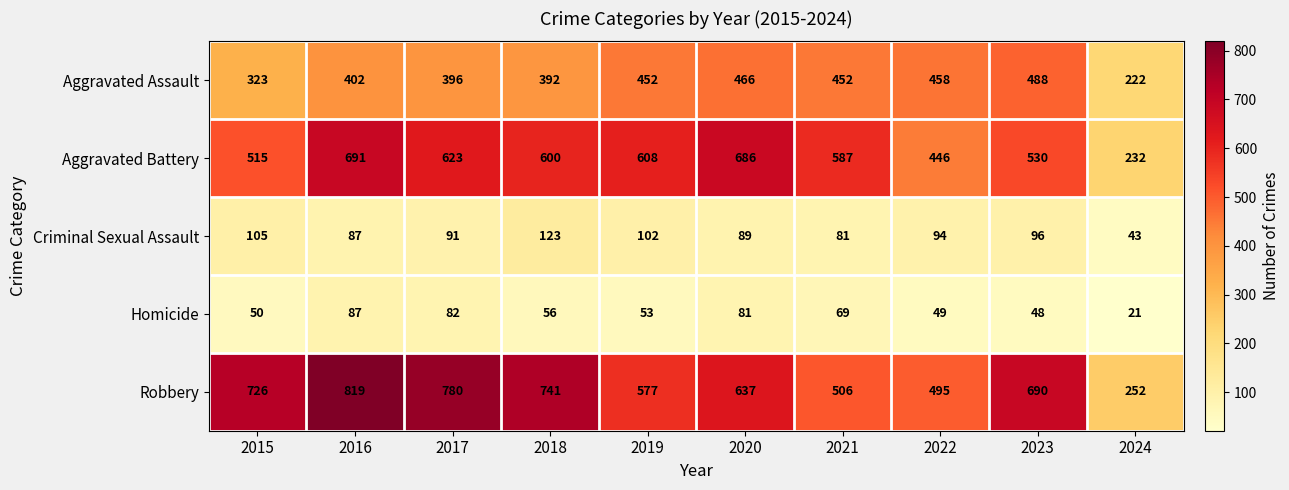

Rank the series at 2017 from highest to lowest value.

Robbery, Aggravated Battery, Aggravated Assault, Criminal Sexual Assault, Homicide